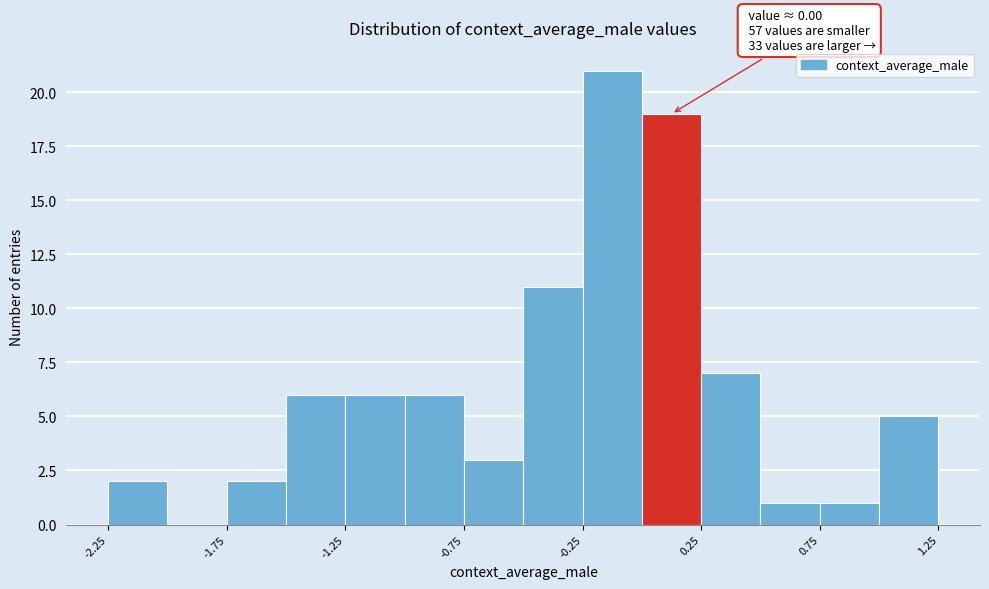

Over which range of the x-axis is the bar tallest?

-0.25 to 0.00